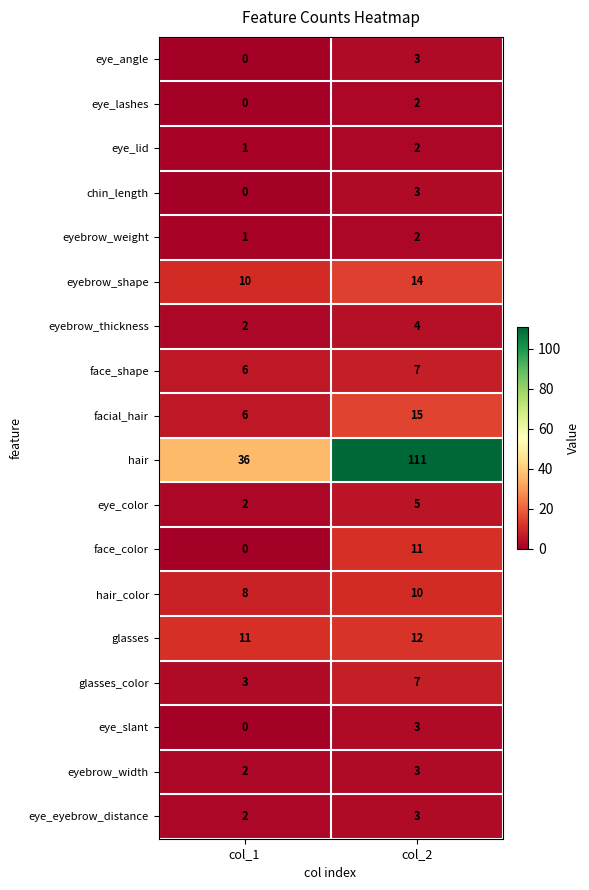

How many categories are shown in the chart?

2